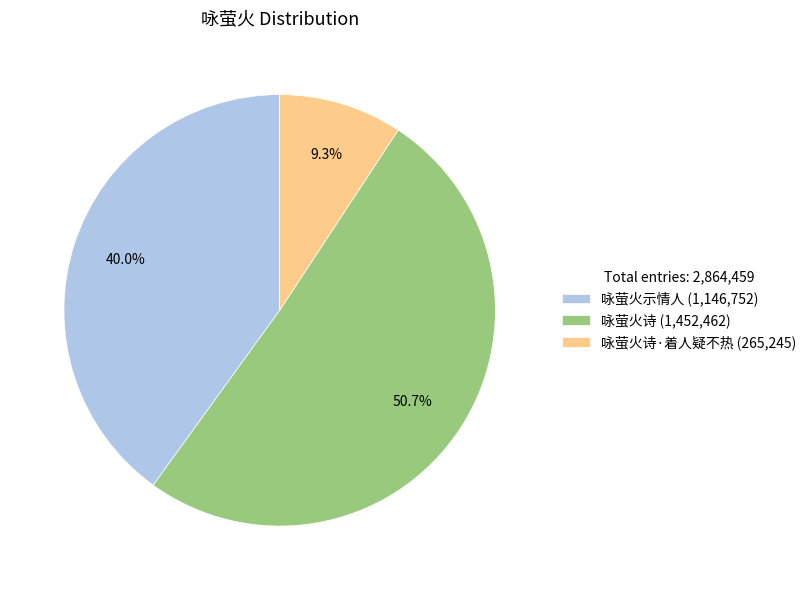

Does any single category account for the majority?

Yes